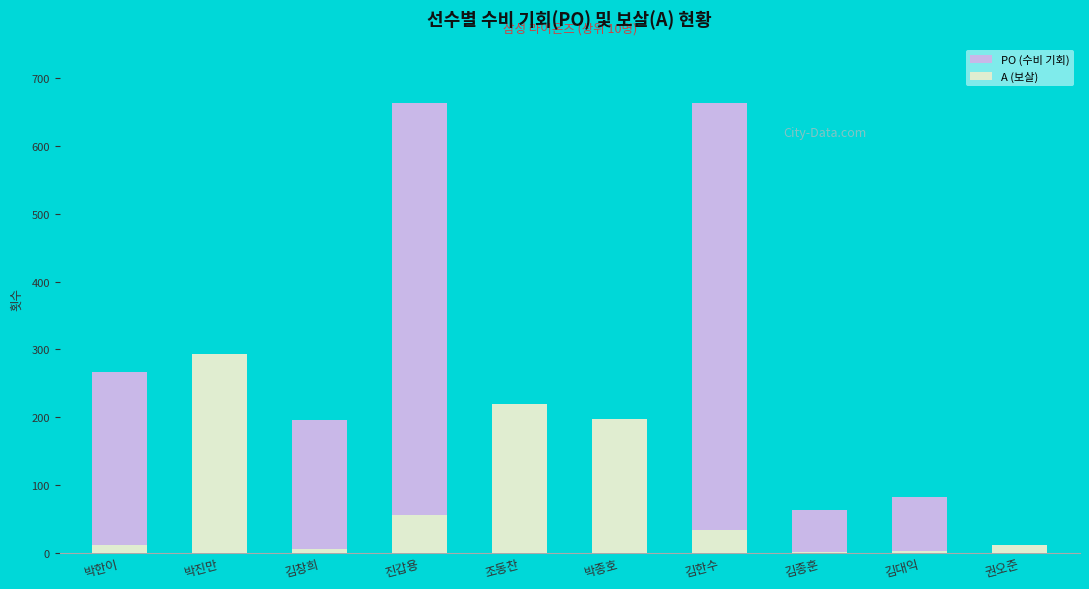

How many bars are there in each group?

2